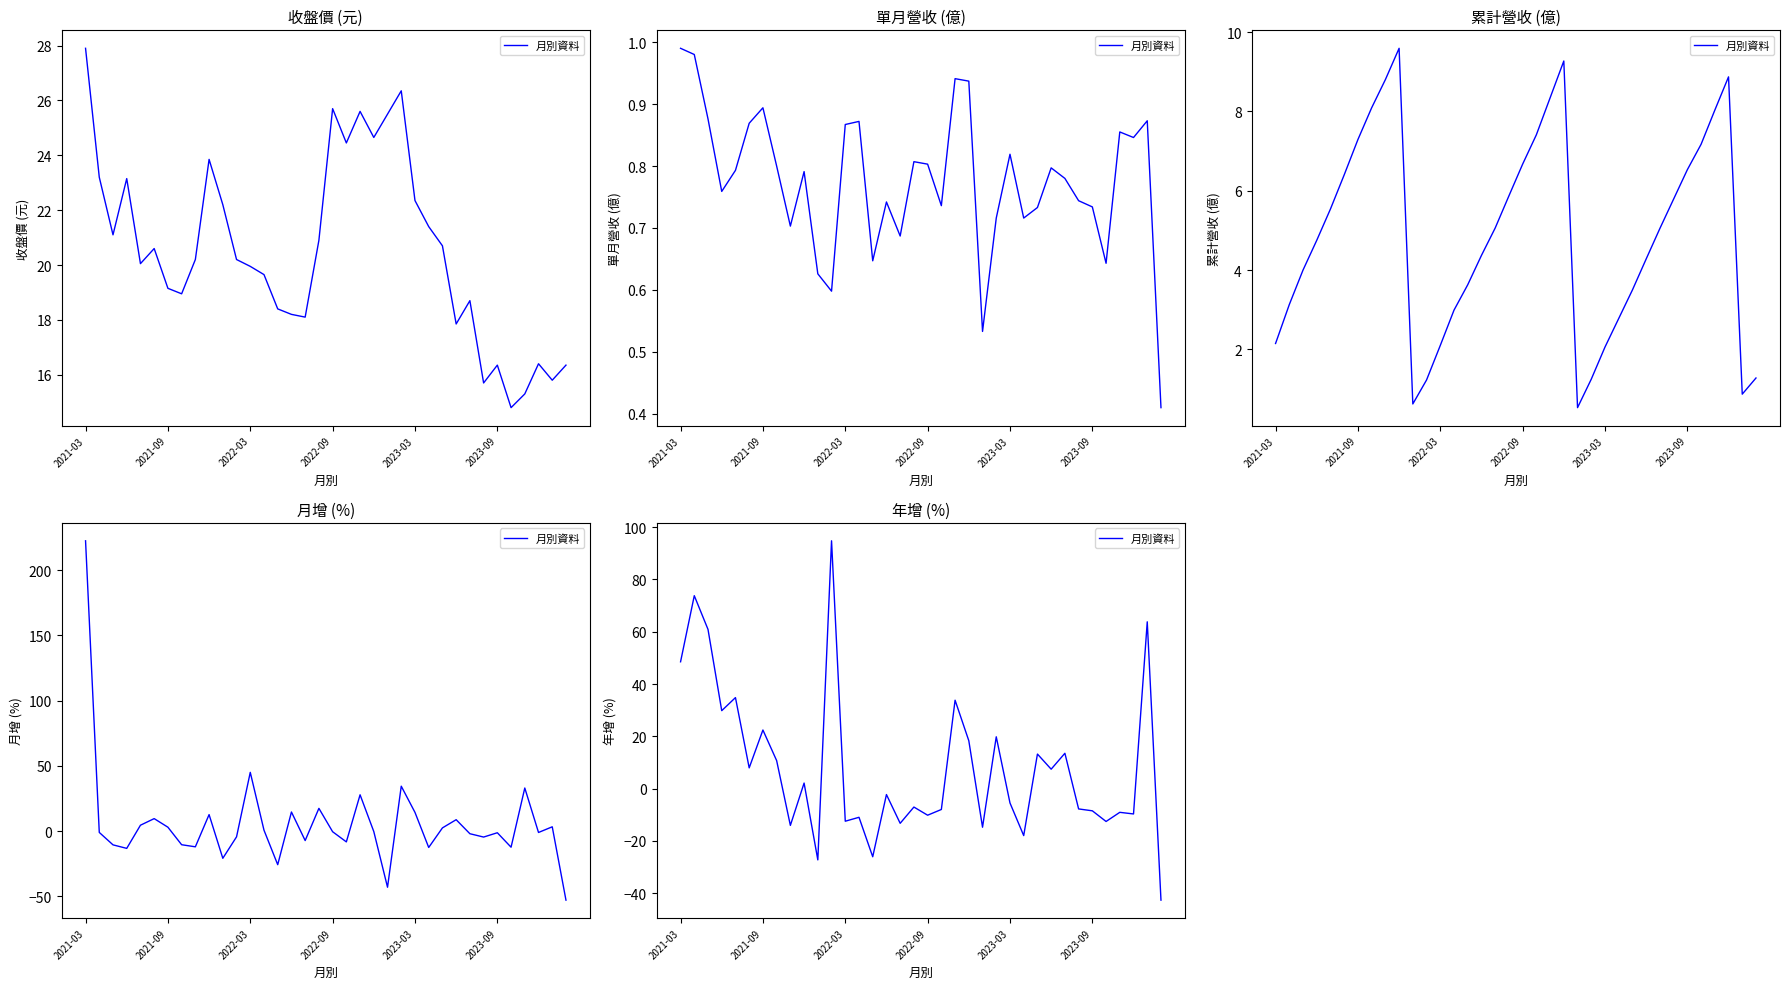

Which category has the lowest value across all series?

35